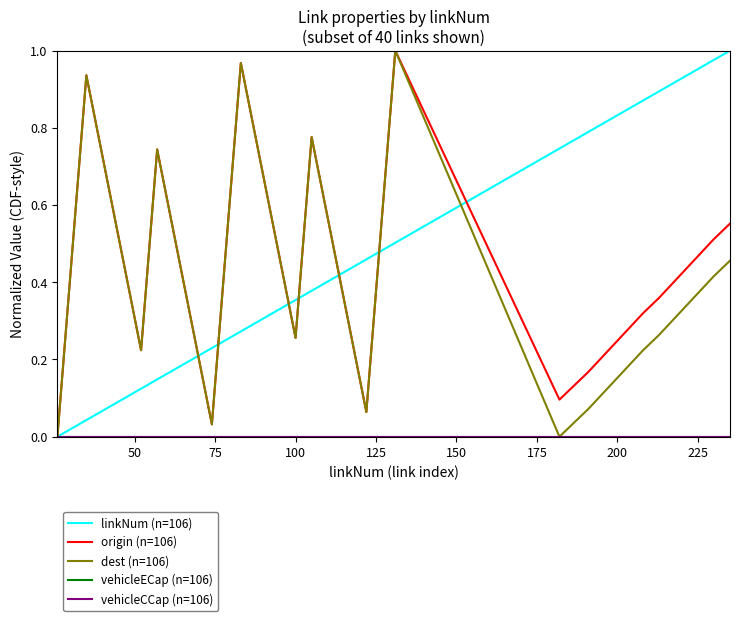

How many interior local peaks does the dest (n=106) series have?

5